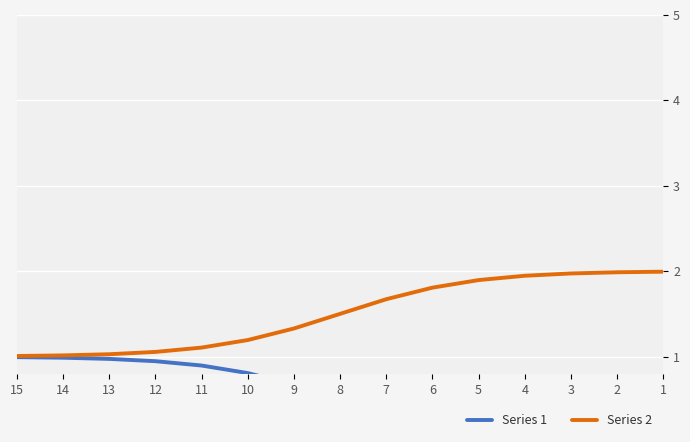

Which category has the highest value across all series?

1